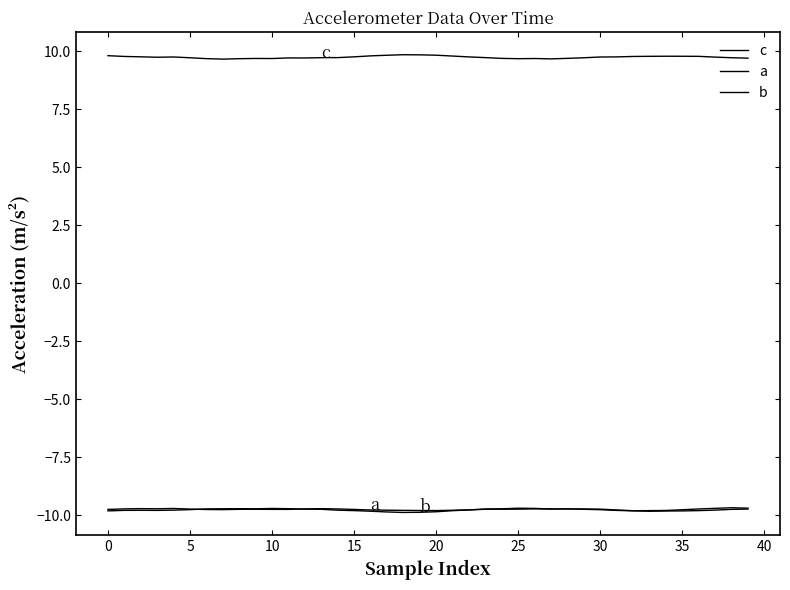

What is the average value of the c series?

9.7